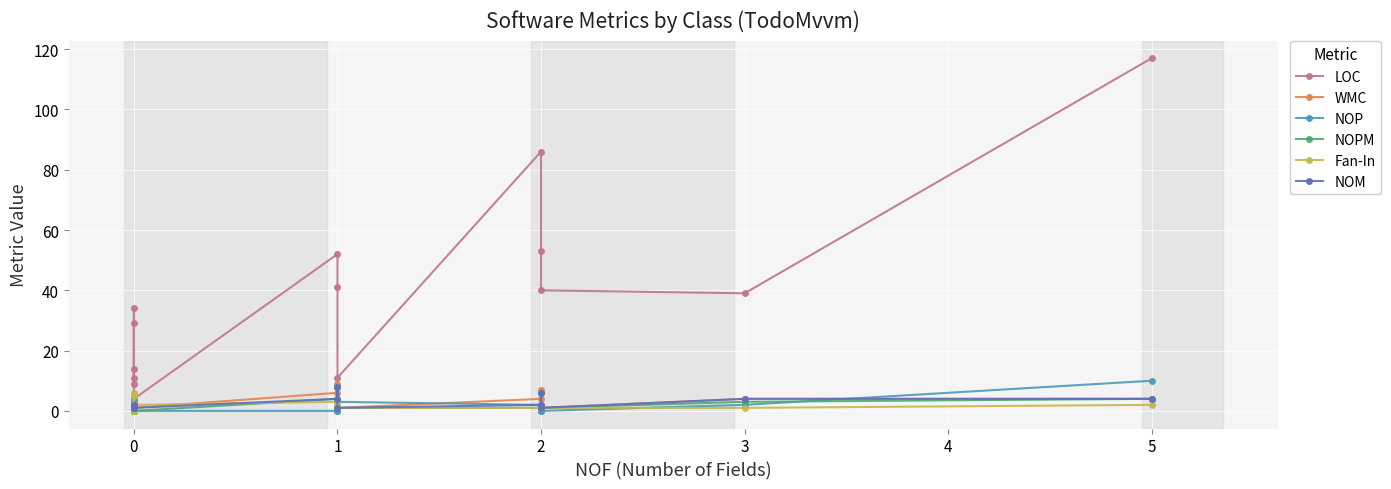

What is the difference between the maximum and minimum values in the WMC series?

8